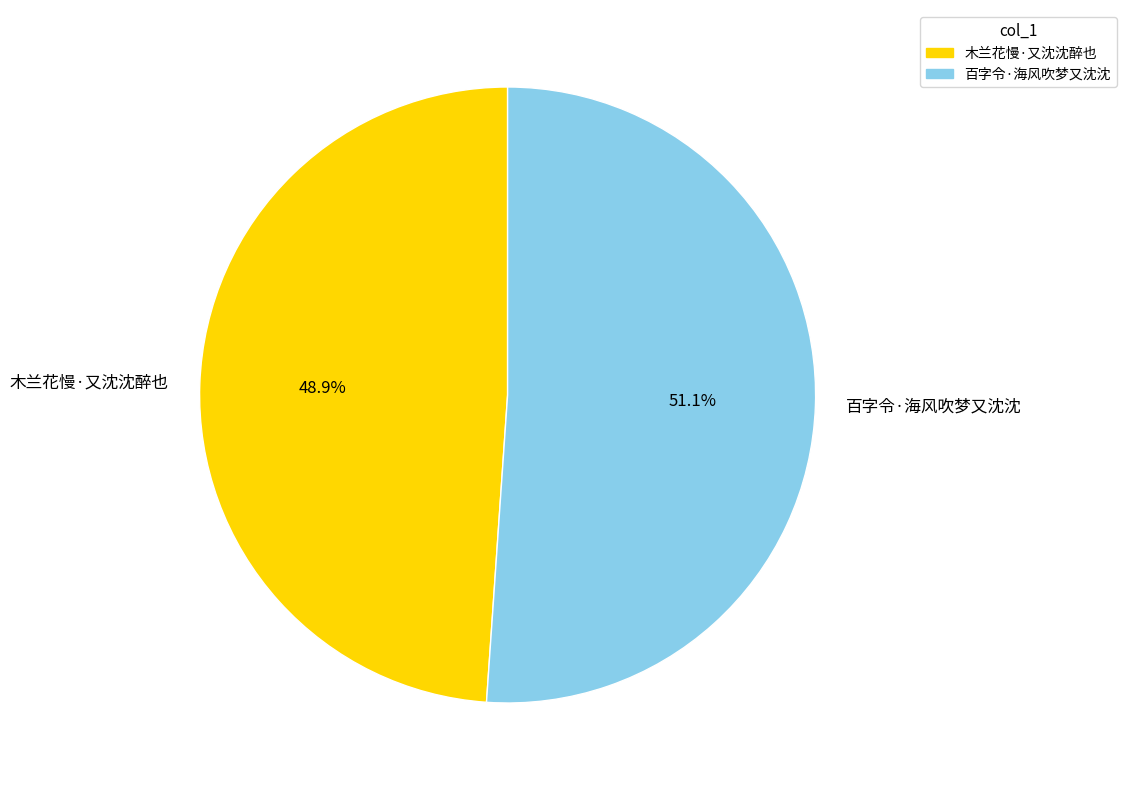

Which has a higher value, 百字令·海风吹梦又沈沈 or 木兰花慢·又沈沈醉也?

百字令·海风吹梦又沈沈